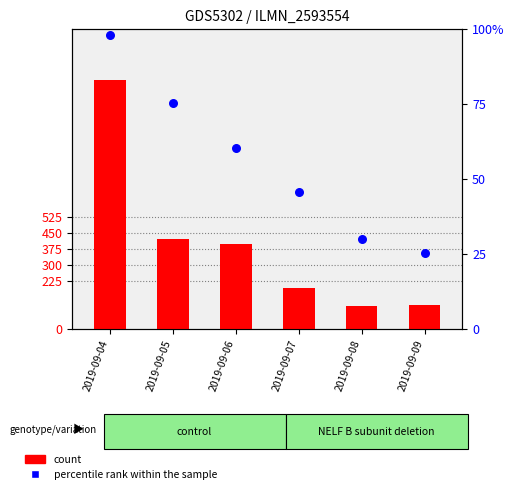

What is the total value across all series at 2019-09-08?

137.1